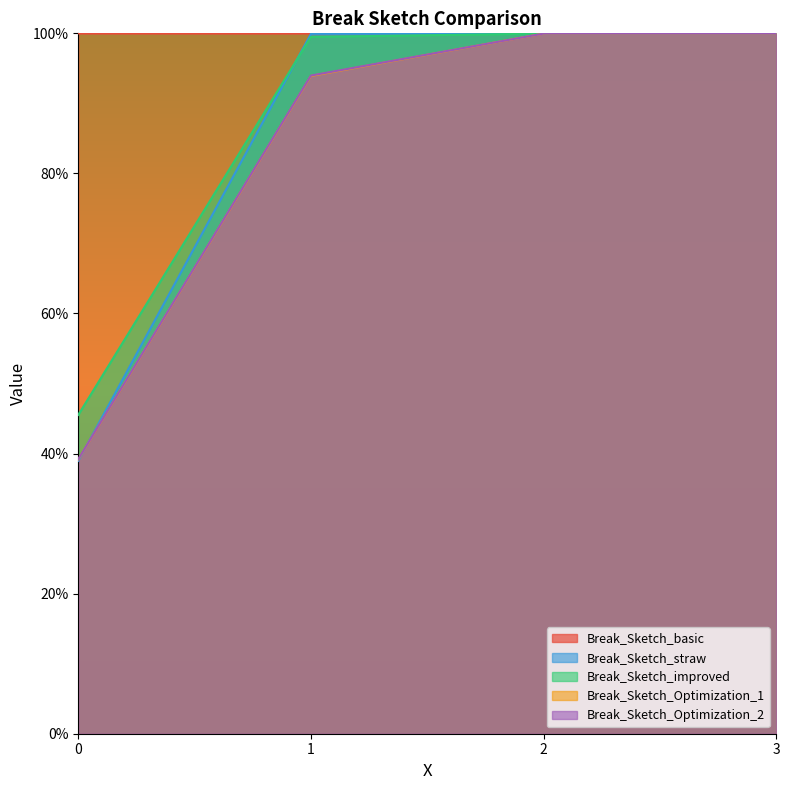

True or false: Break_Sketch_basic and Break_Sketch_straw cross at least once.

False